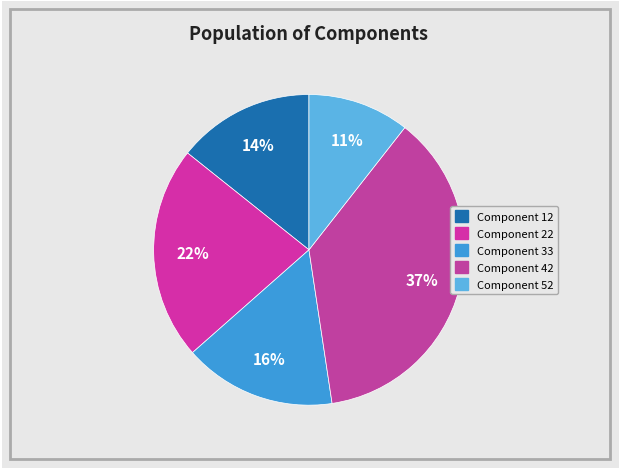

How many segments does this pie chart have?

5